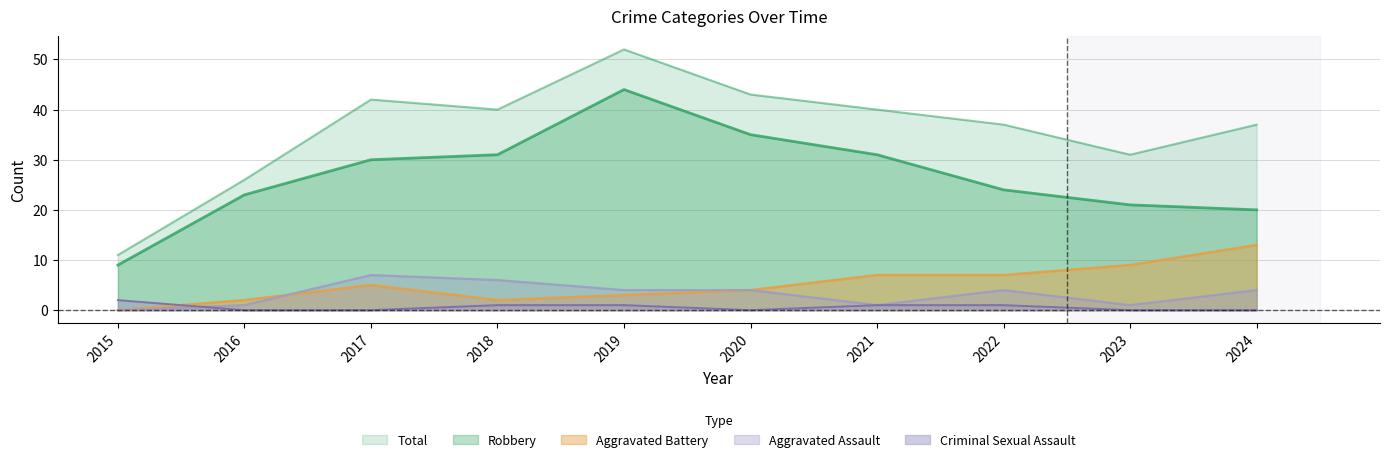

True or false: Aggravated Battery and Robbery cross at least once.

False